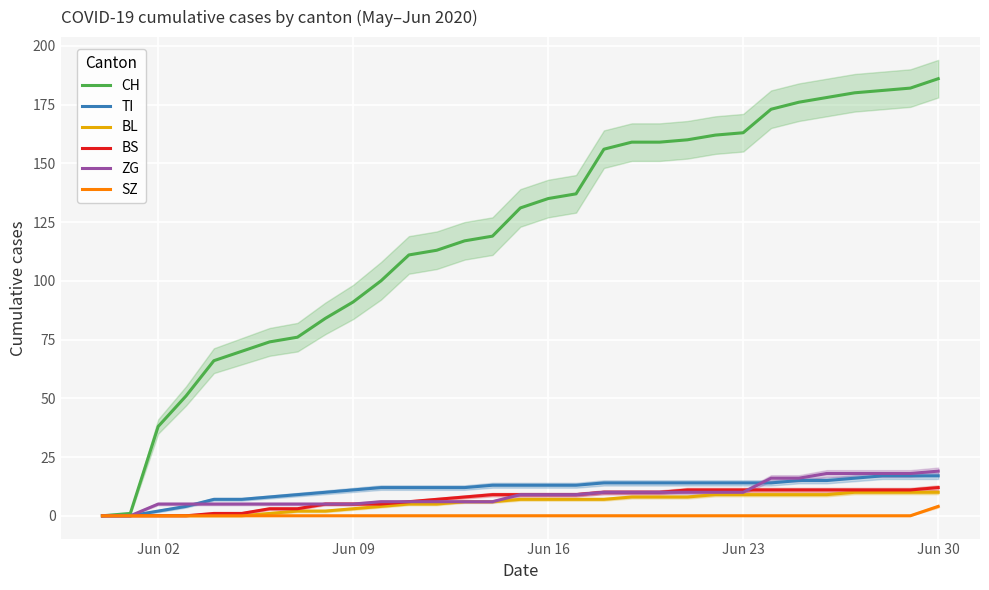

Which series has the largest range (max minus min)?

CH